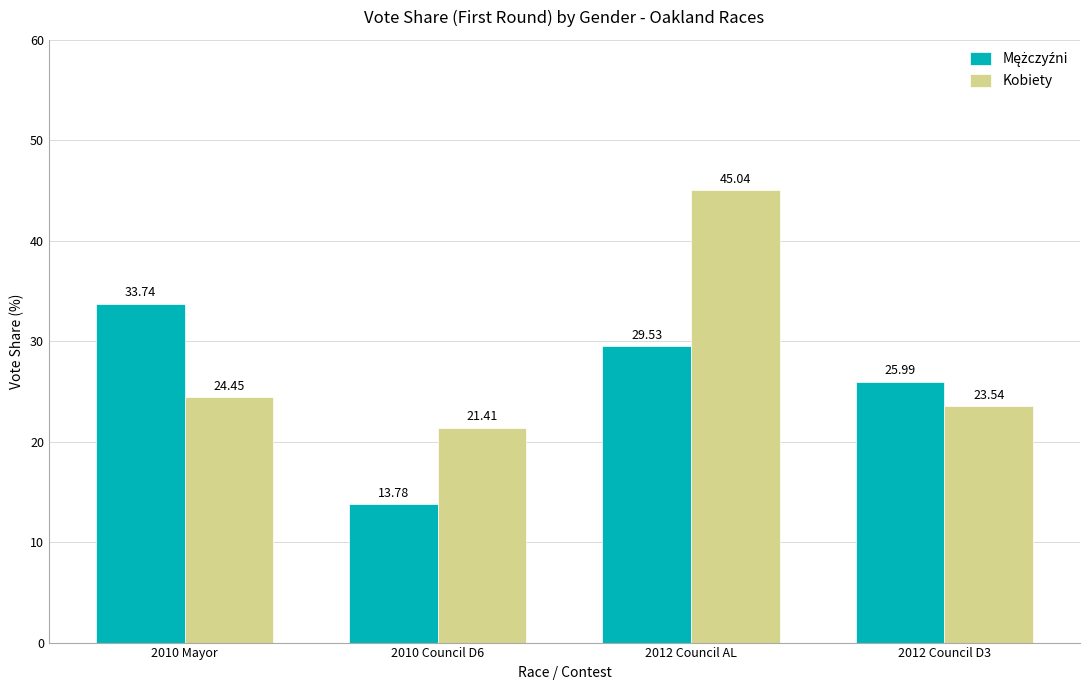

At which category is the sum across all series the highest?

2012 Council AL